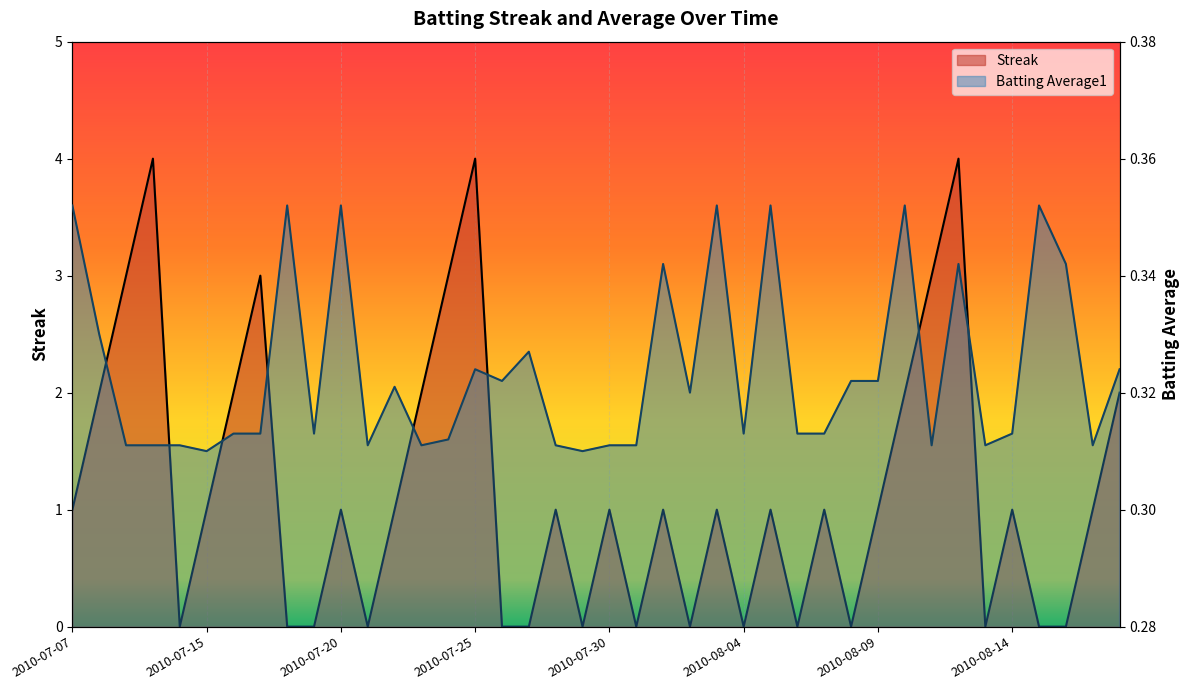

List the series in order of their overall mean, highest first.

Streak, Batting Average1